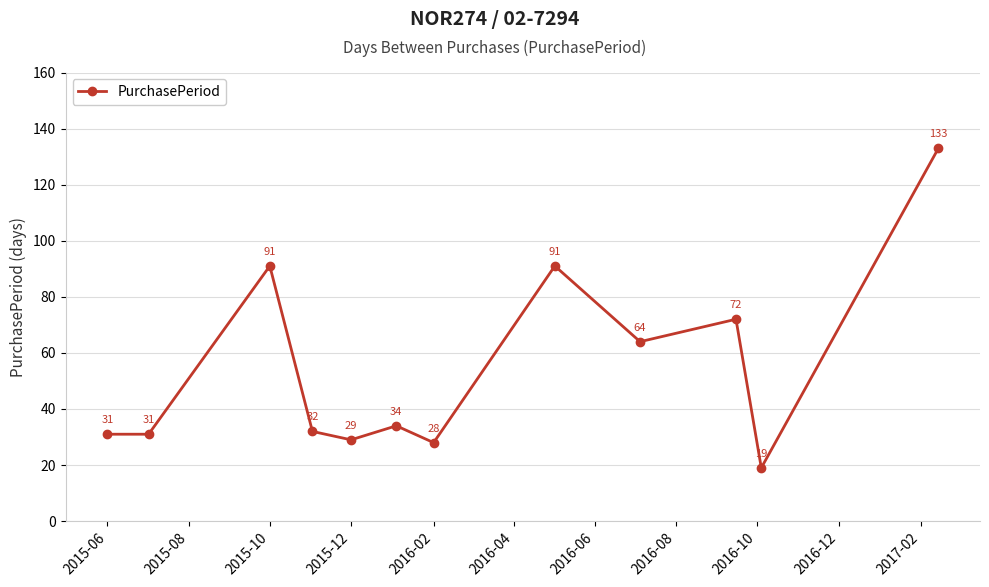

What is the difference between the second highest and minimum values?

72